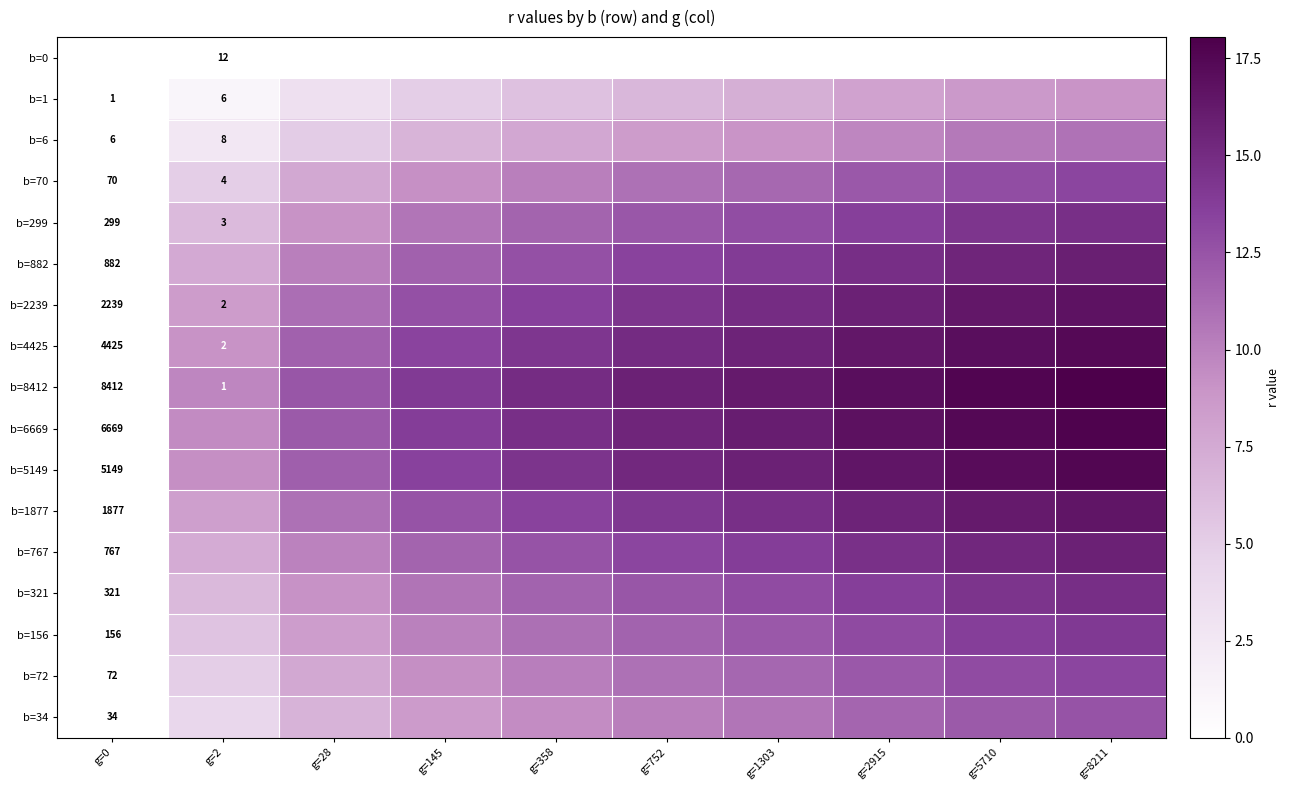

How many series are shown in this chart?

17